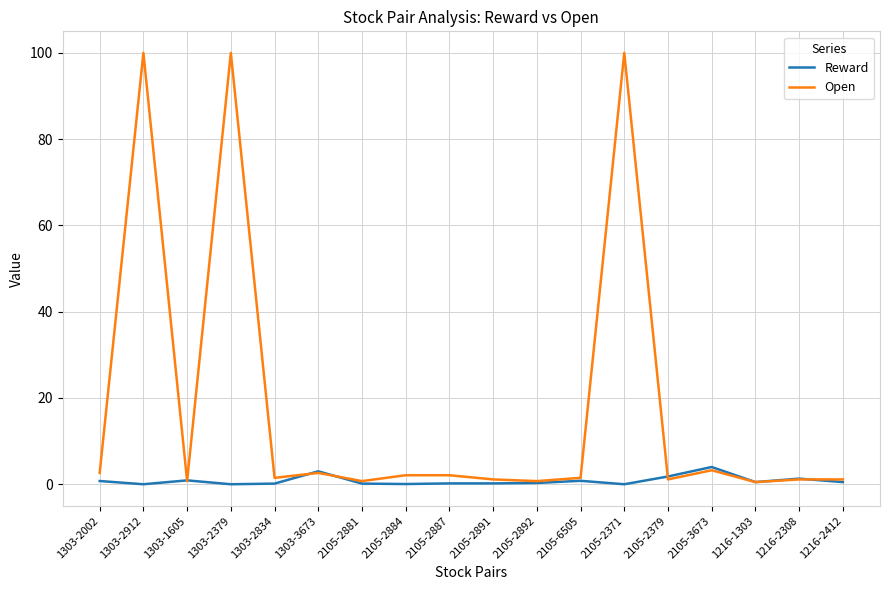

Rank the series by their maximum value, from highest to lowest.

Open, Reward